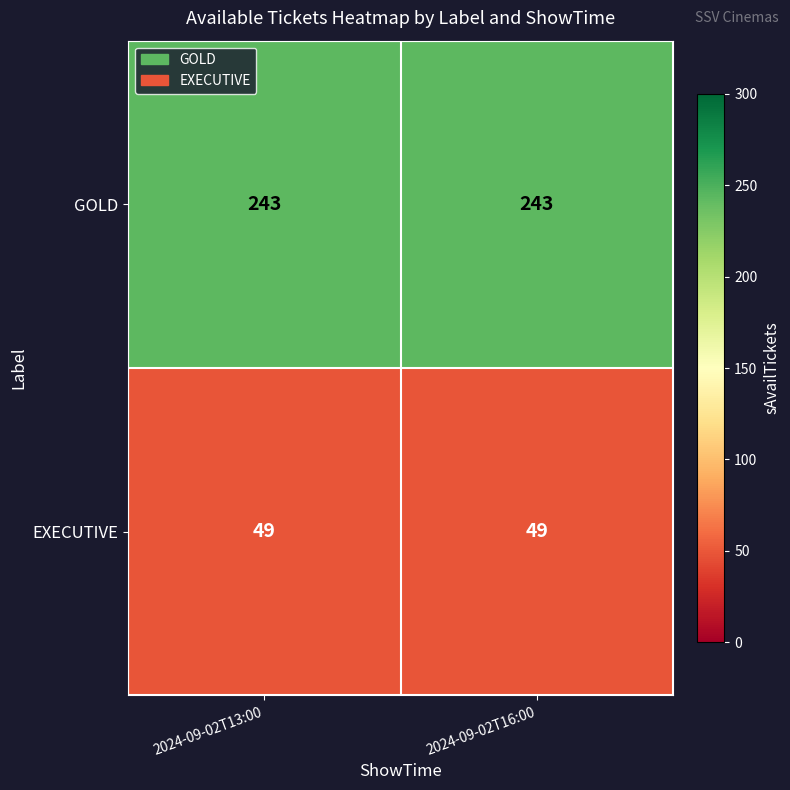

What is the difference between the highest and lowest values at 2024-09-02T16:00?

194